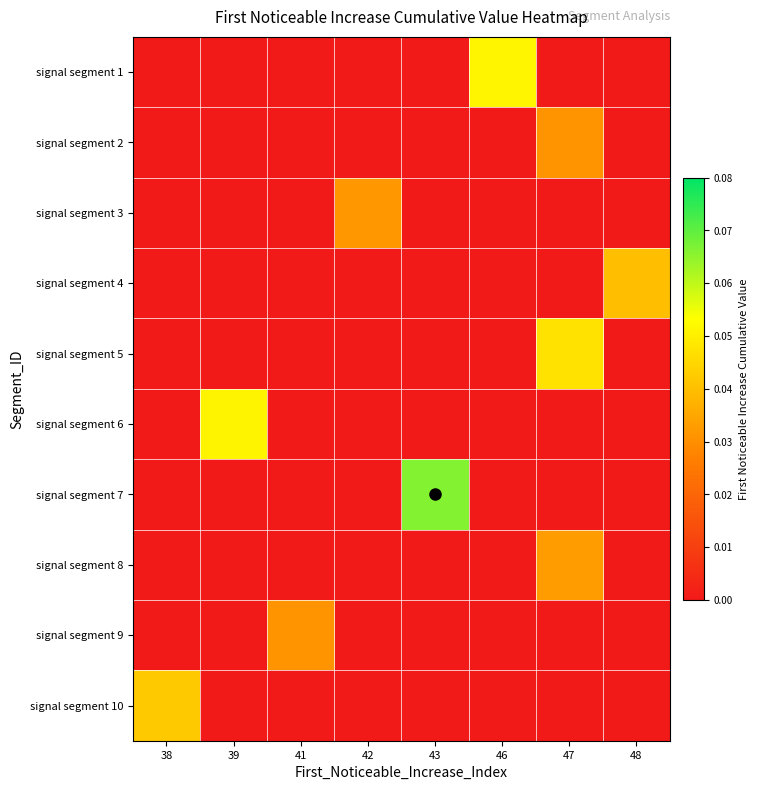

What is the spread (max minus min) of values at 43?

0.1